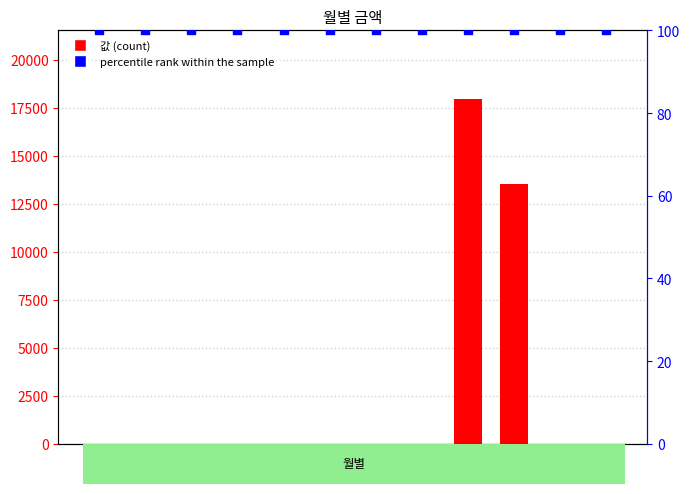

What is the total value across all series at 12월?

100